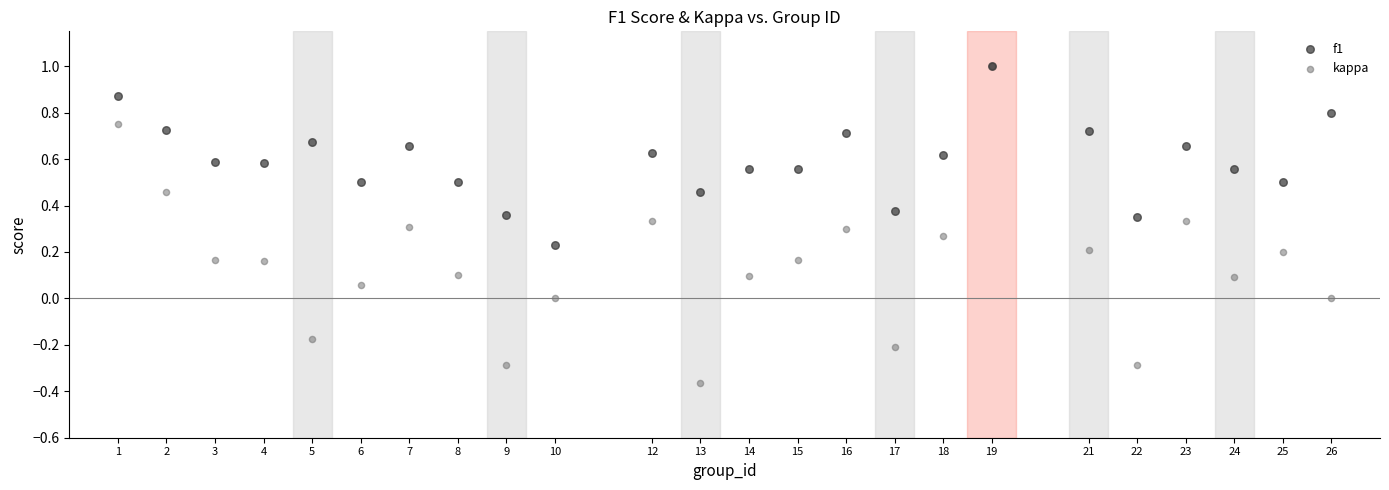

Which series has the widest spread of Y values?

kappa